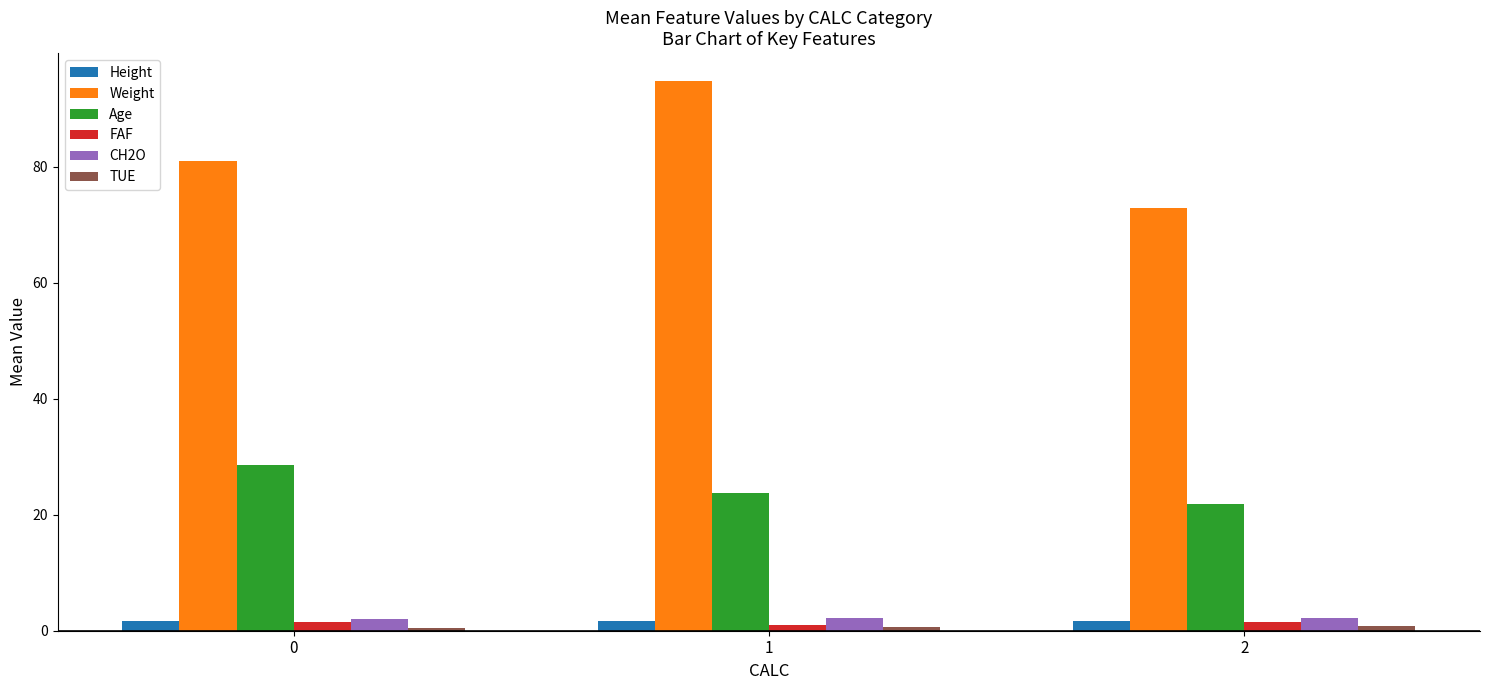

Which series has the largest total across all categories?

Weight